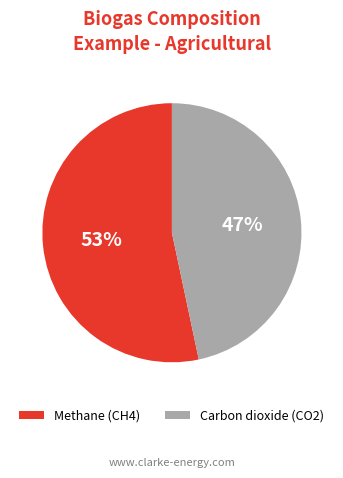

Rank the categories by value from highest to lowest.

Methane (CH4), Carbon dioxide (CO2)